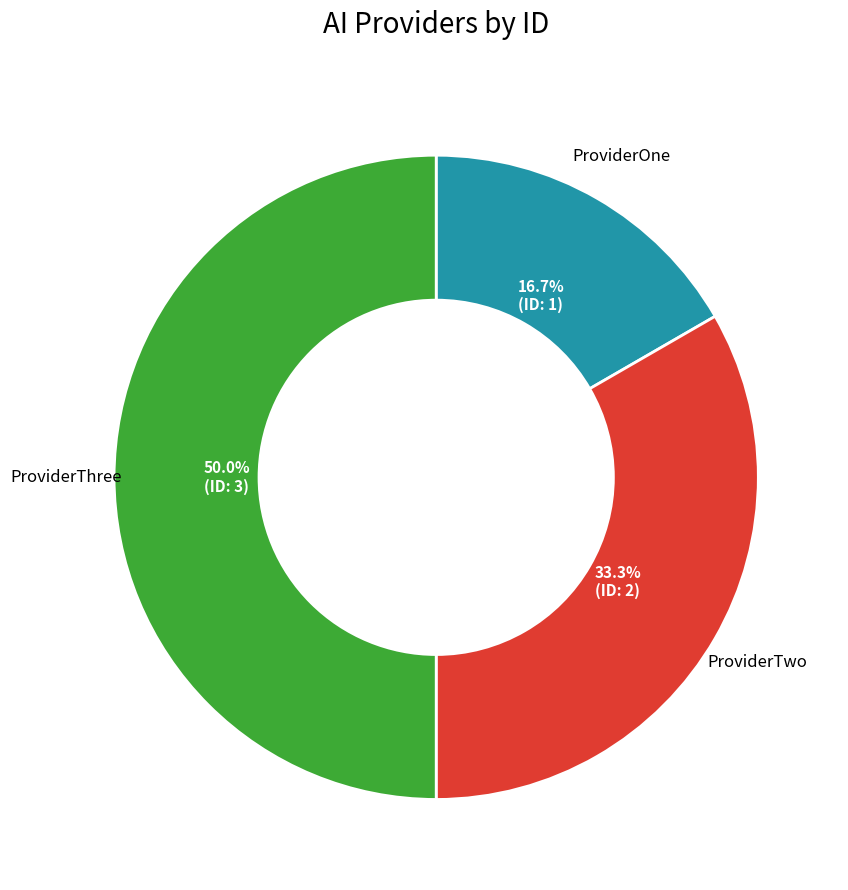

How many slices are in this pie chart?

3